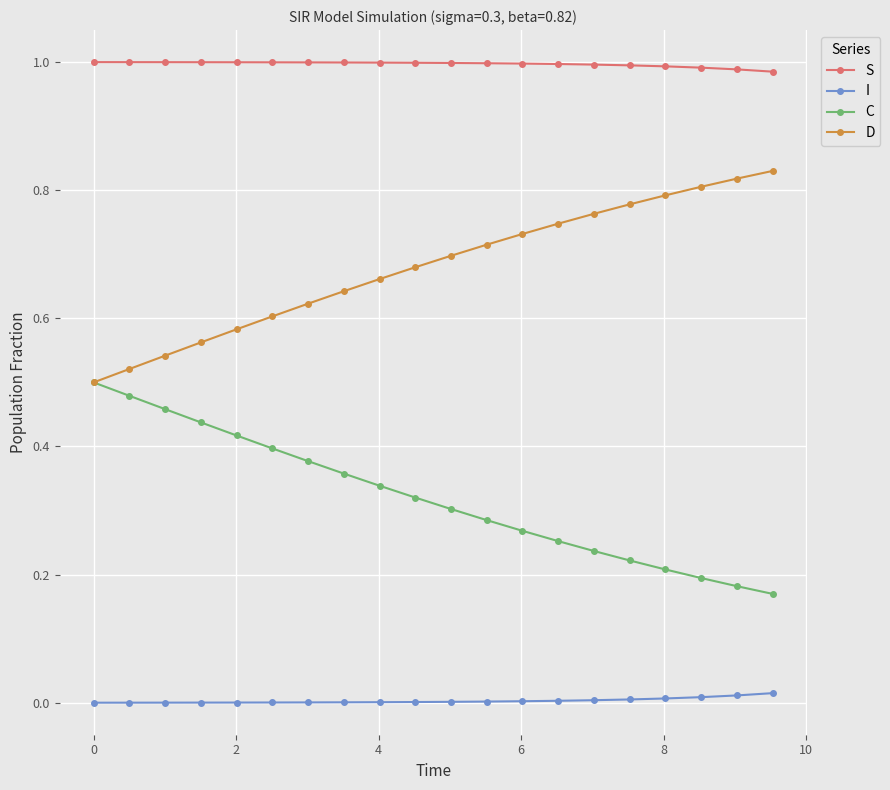

True or false: D and I intersect in this chart.

False